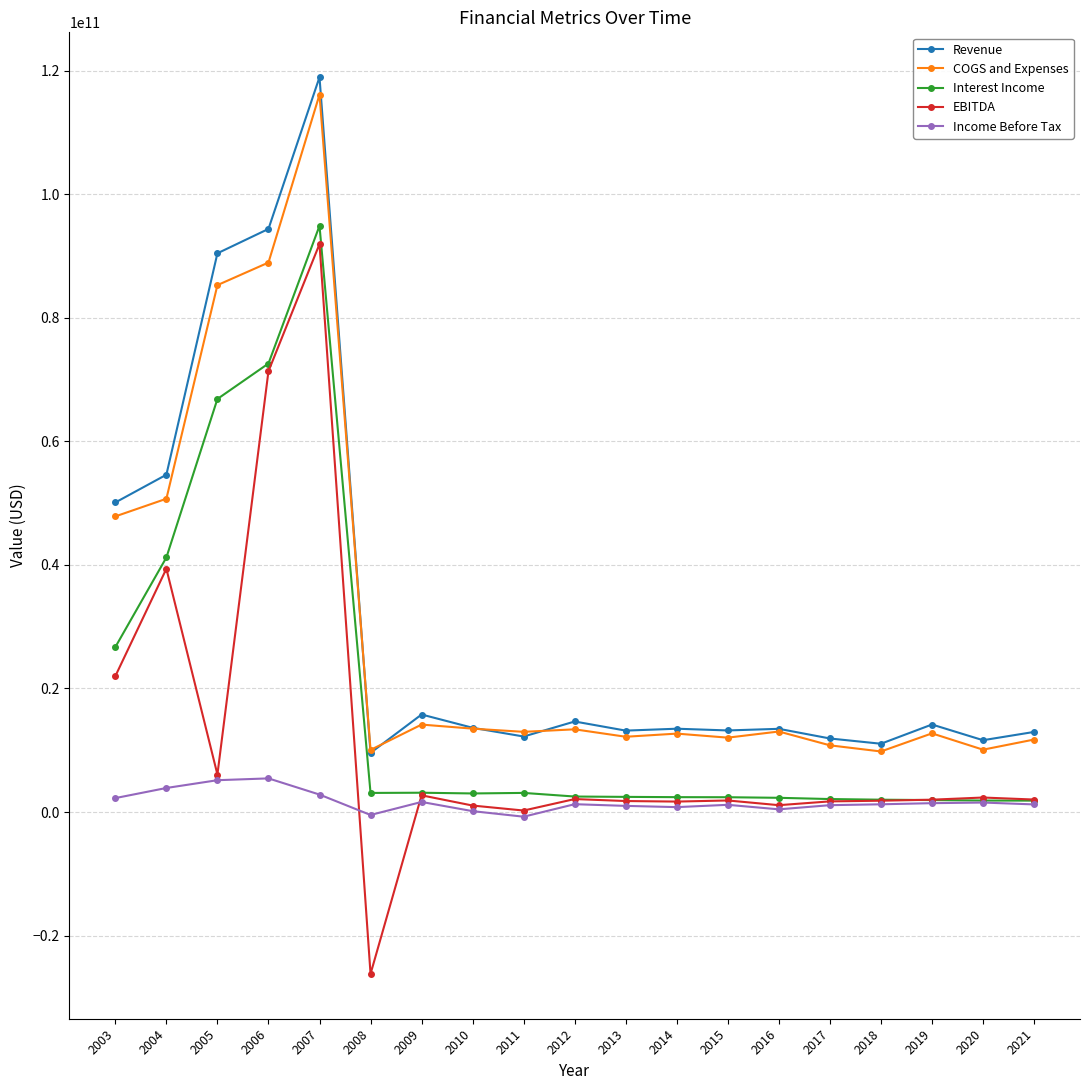

The Interest Income series shows 2300600000 at 2016. True or false?

True